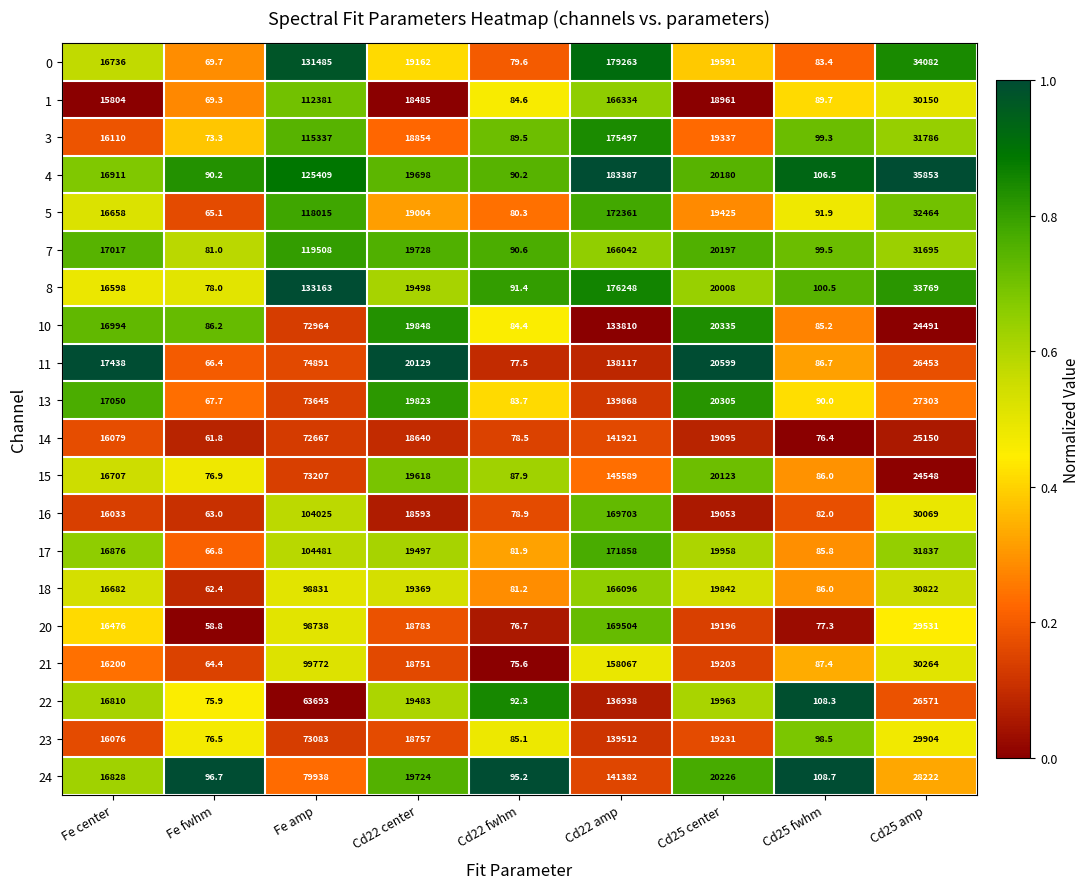

What is the minimum value for 13?

67.7